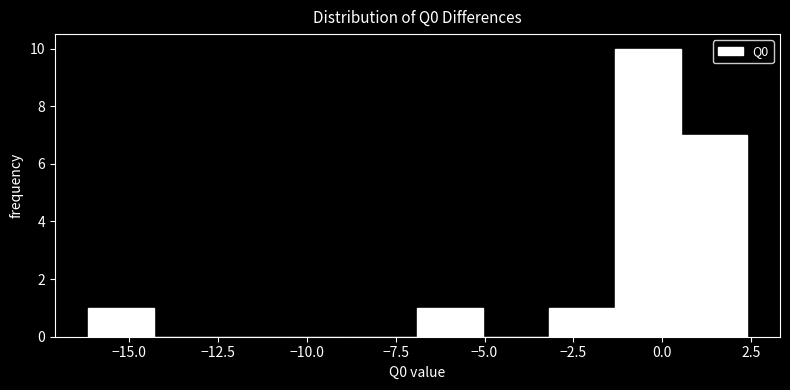

Read against the x-axis, roughly where is the centre of the tallest bar?

-0.5